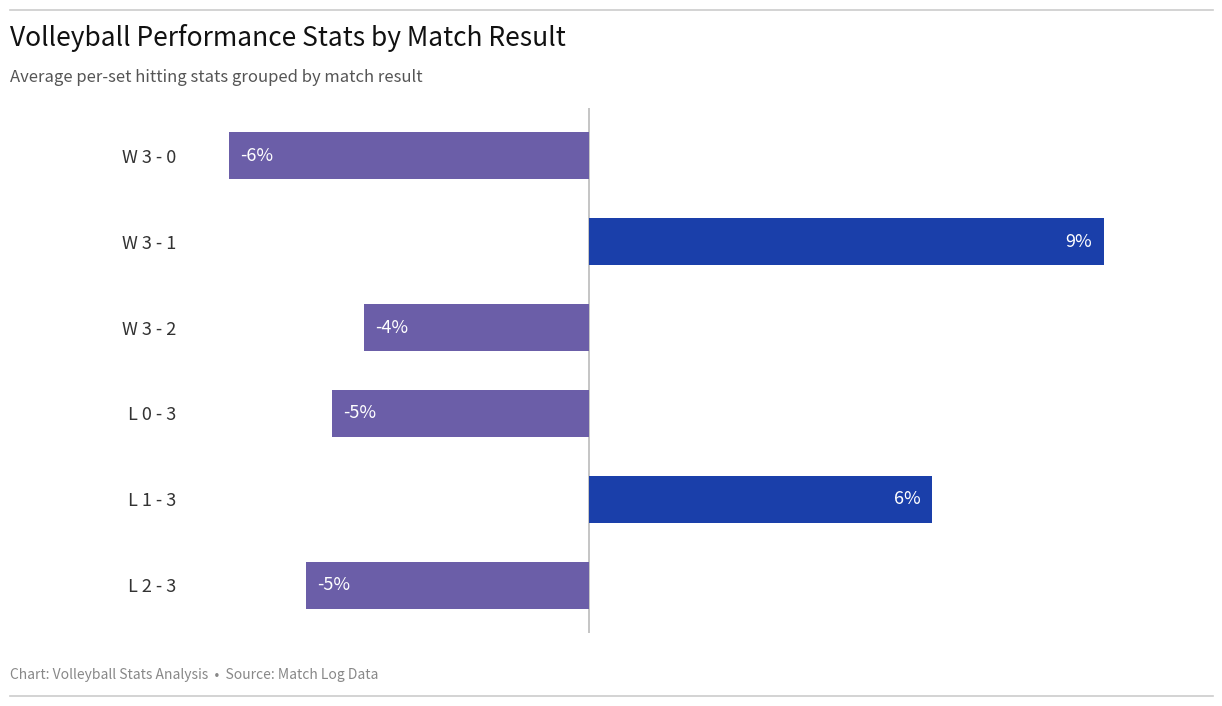

Are the bars horizontal?

Yes